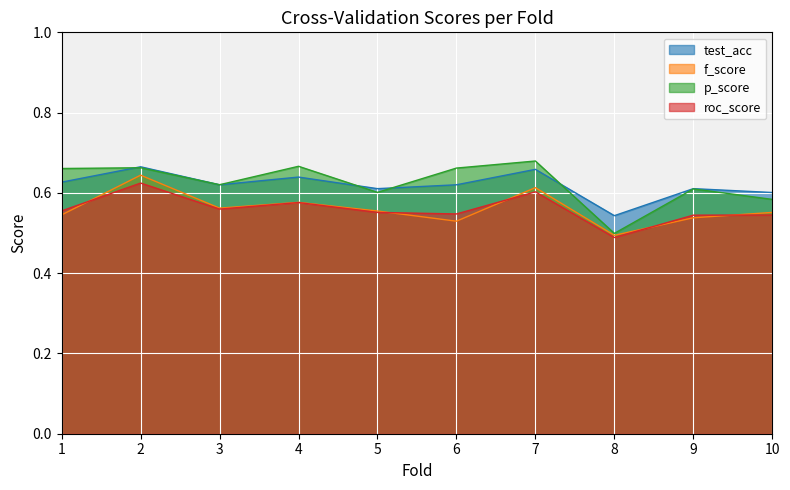

How many lines are shown in the chart?

4